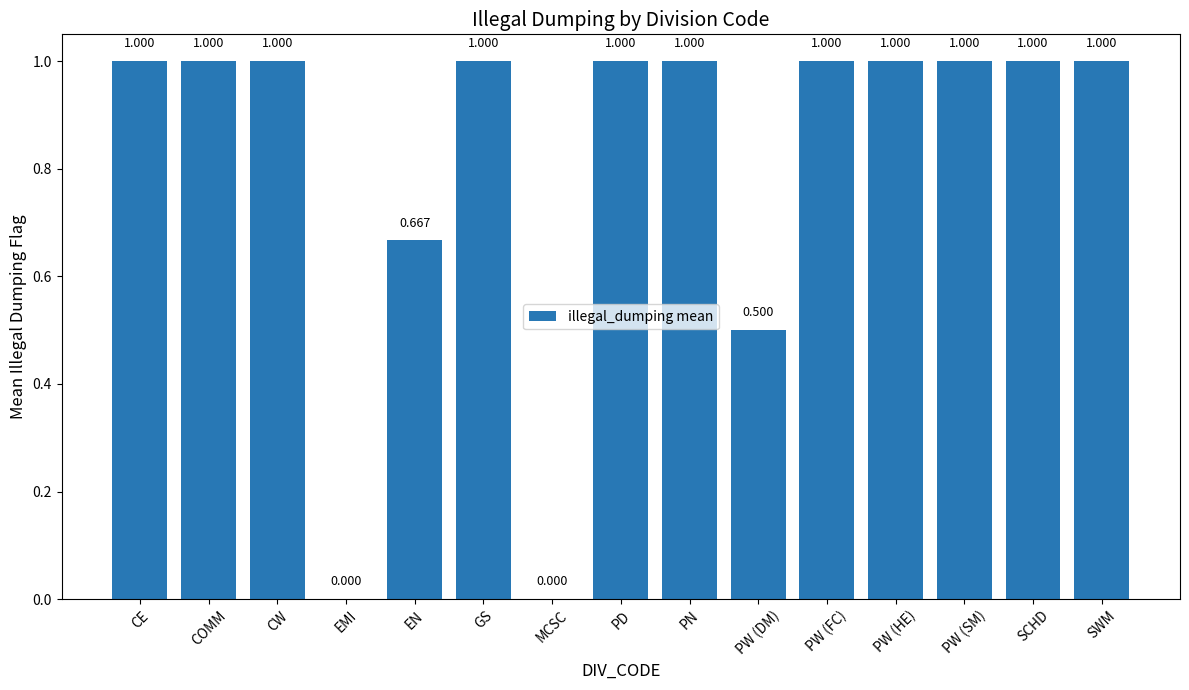

Between EMI and PW (SM), which is larger?

PW (SM)